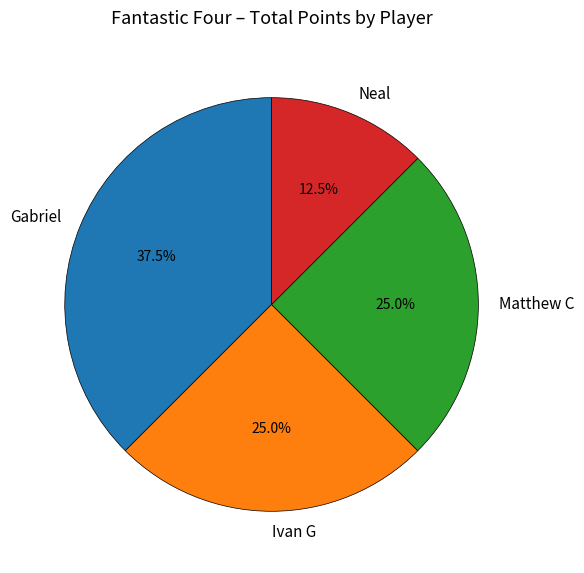

What percentage is the Ivan G slice, to the nearest percent?

25%